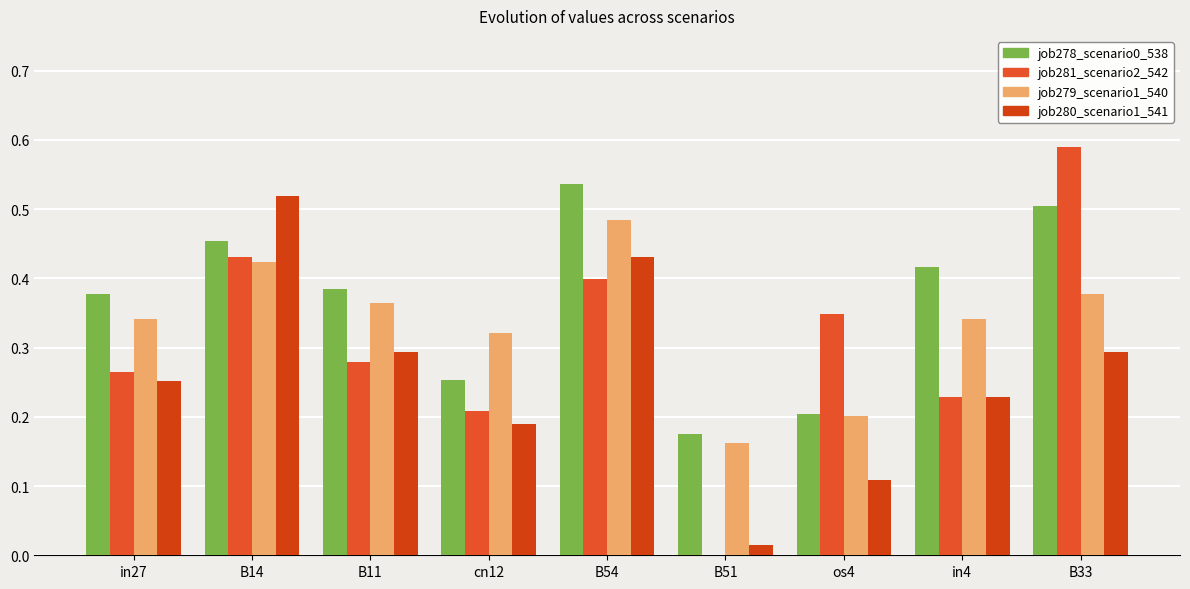

Is the value of job278_scenario0_538 at B33 greater than the value of job281_scenario2_542 at B33?

No